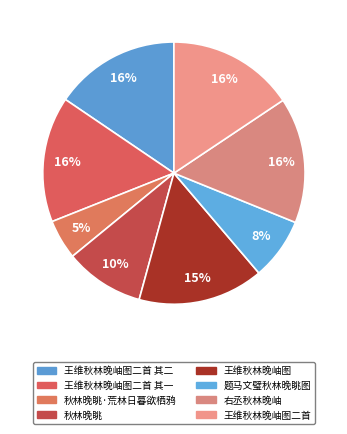

To the nearest percent, what is the difference between the 题马文璧秋林晚眺图 and 右丞秋林晚岫 slice percentages?

8%